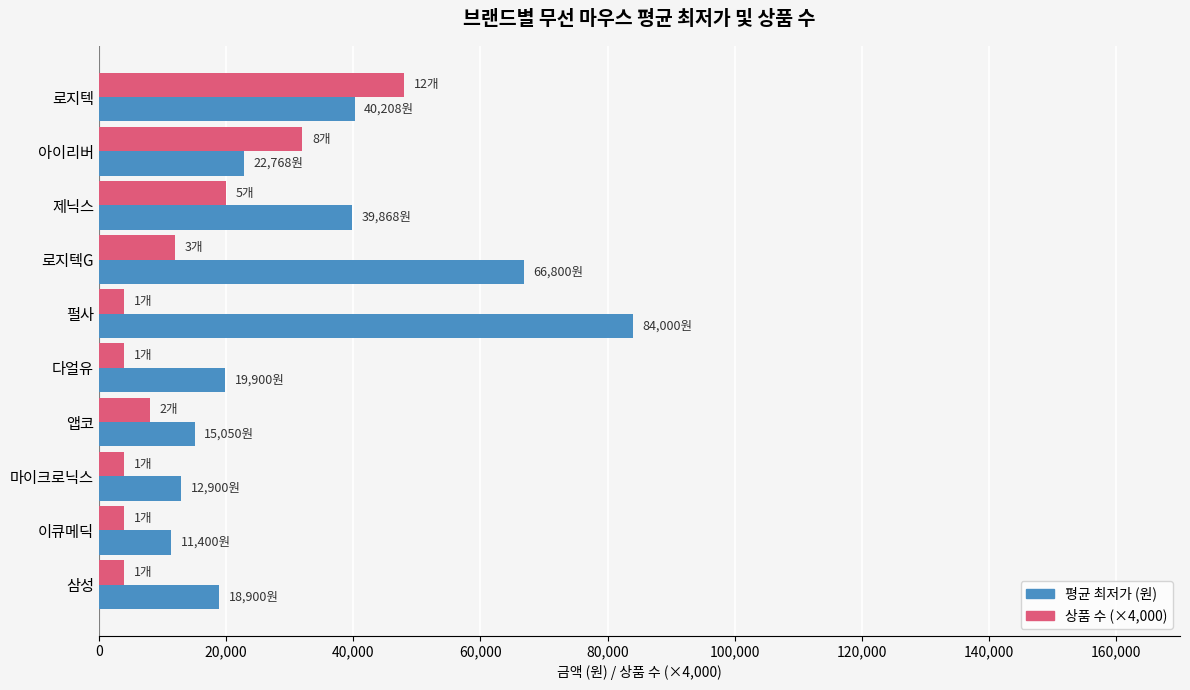

What is the approximate value of 평균 최저가 (원) at 로지텍?

40208